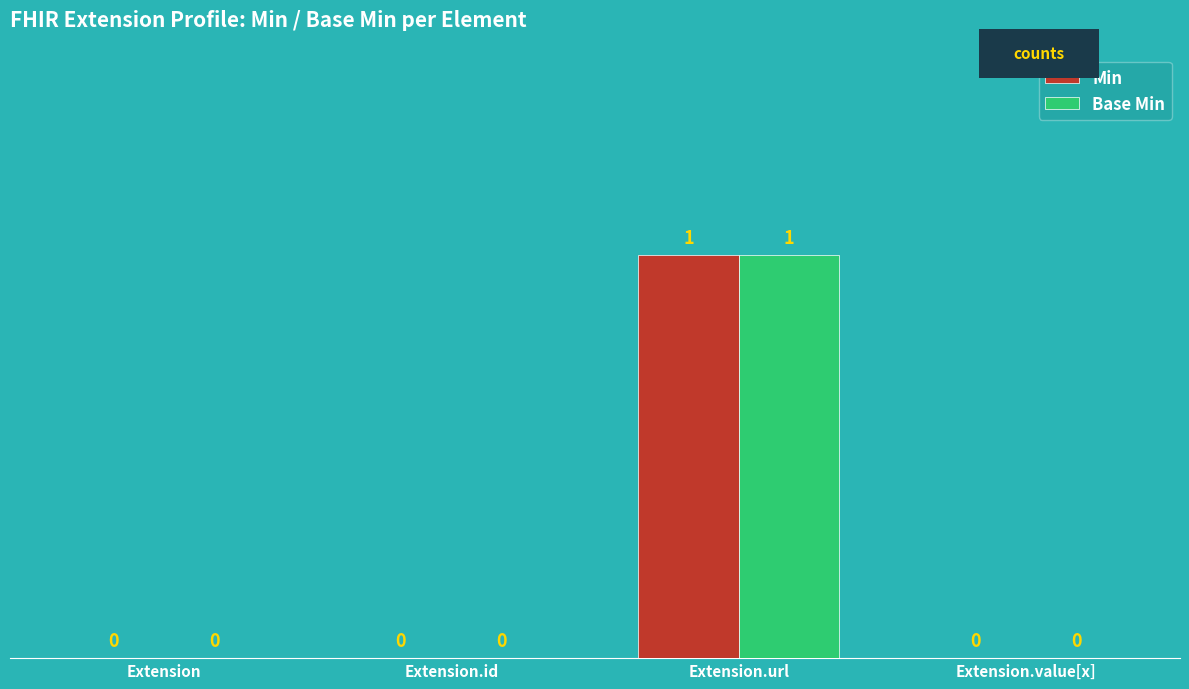

Reading right to left, list all the values displayed in this chart.

Min: 0	1	0	0
Base Min: 0	1	0	0